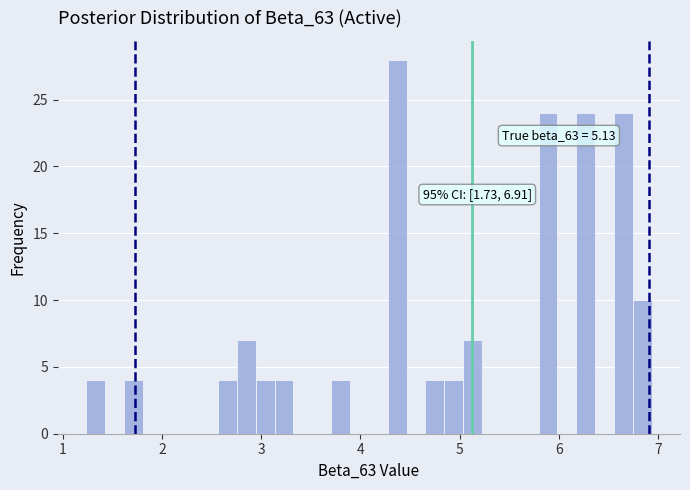

Read against the x-axis, roughly where is the centre of the tallest bar?

4.4